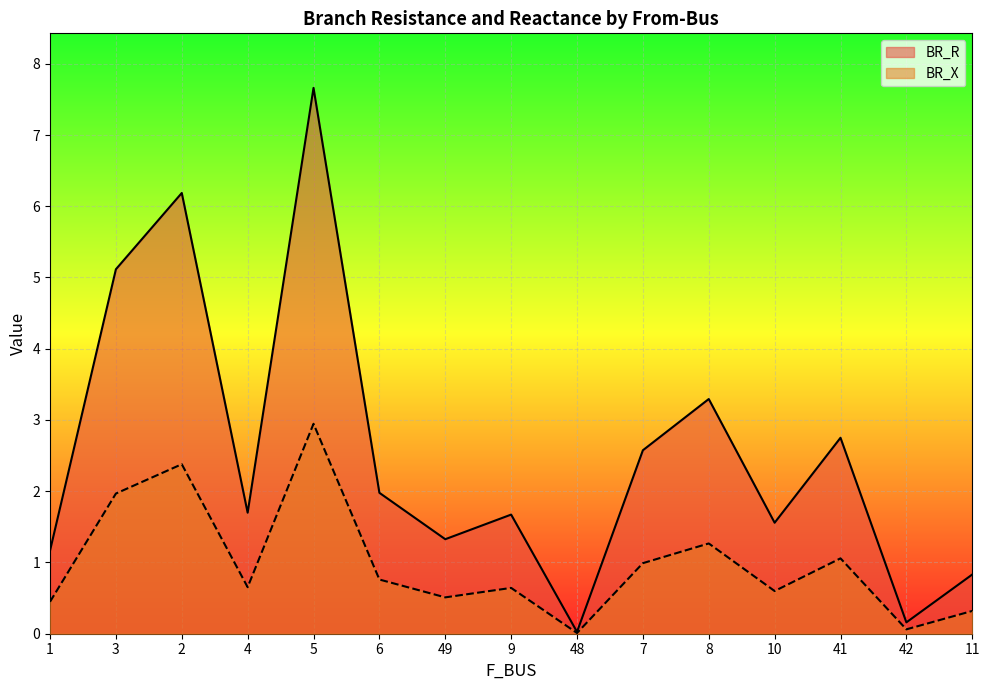

What is the label of the 12th point from the right?

4